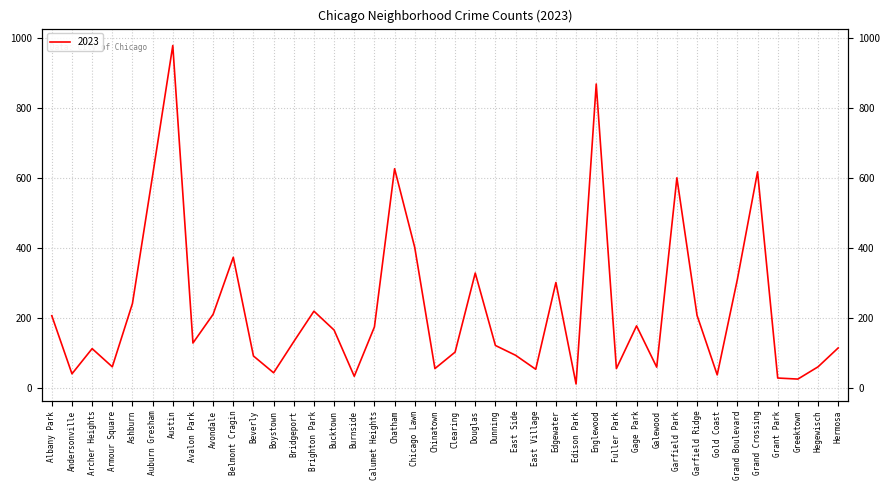

What is the sum of the values at Garfield Ridge and Grant Park?

235